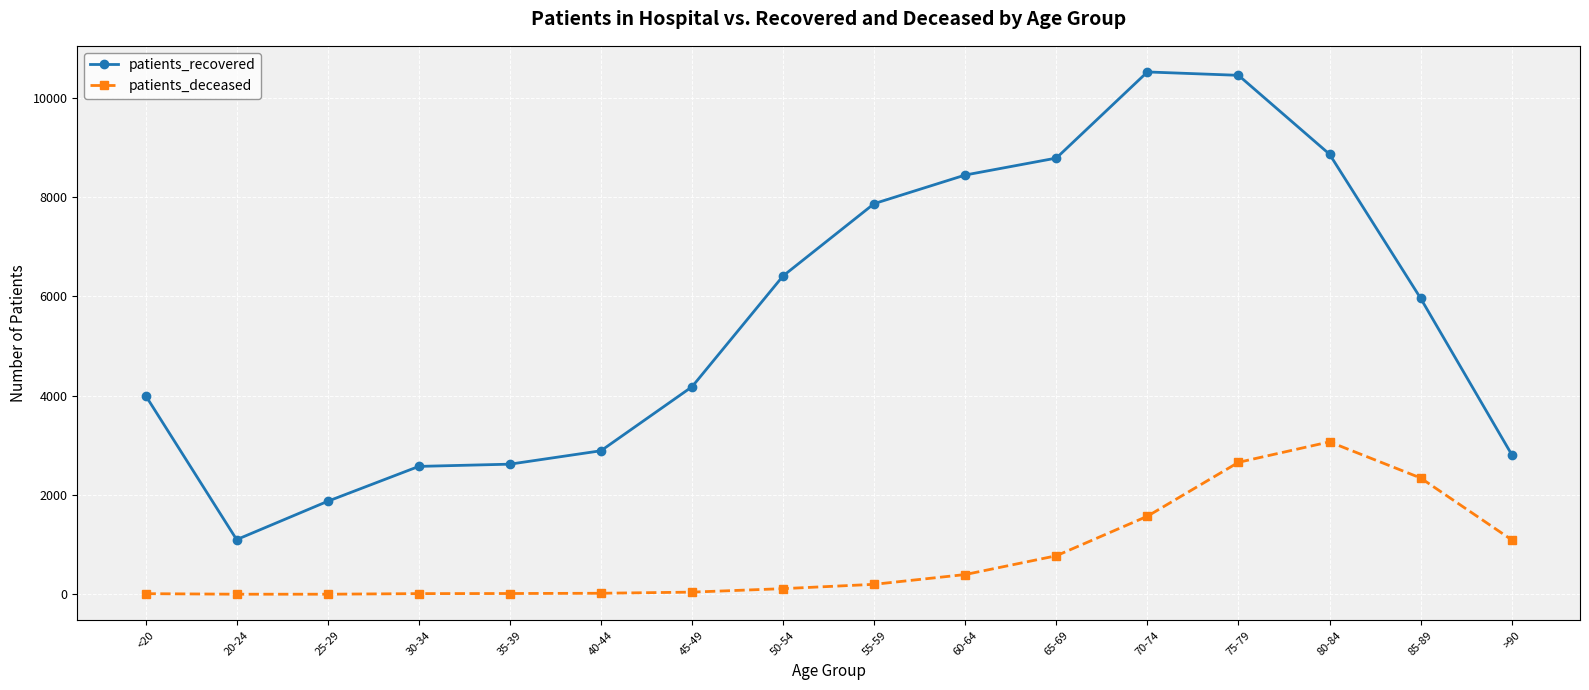

What is the highest value of the patients_recovered series?

10517